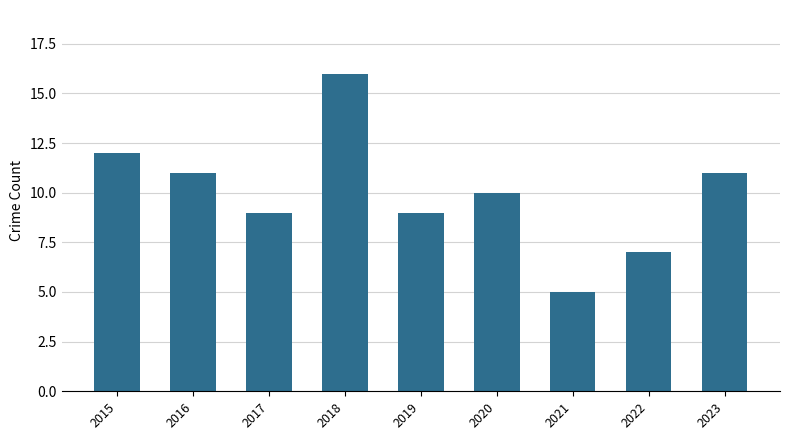

True or false: the data shows 3 at 2016.

False